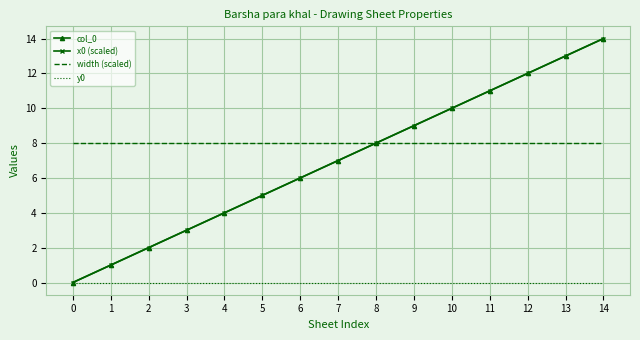

True or false: col_0 has more than 0 points higher than both neighbors.

False